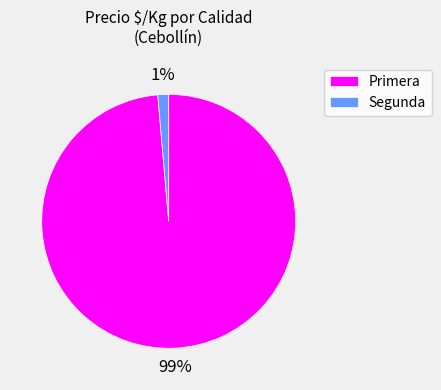

Is it true that Primera is 89% of the pie?

False